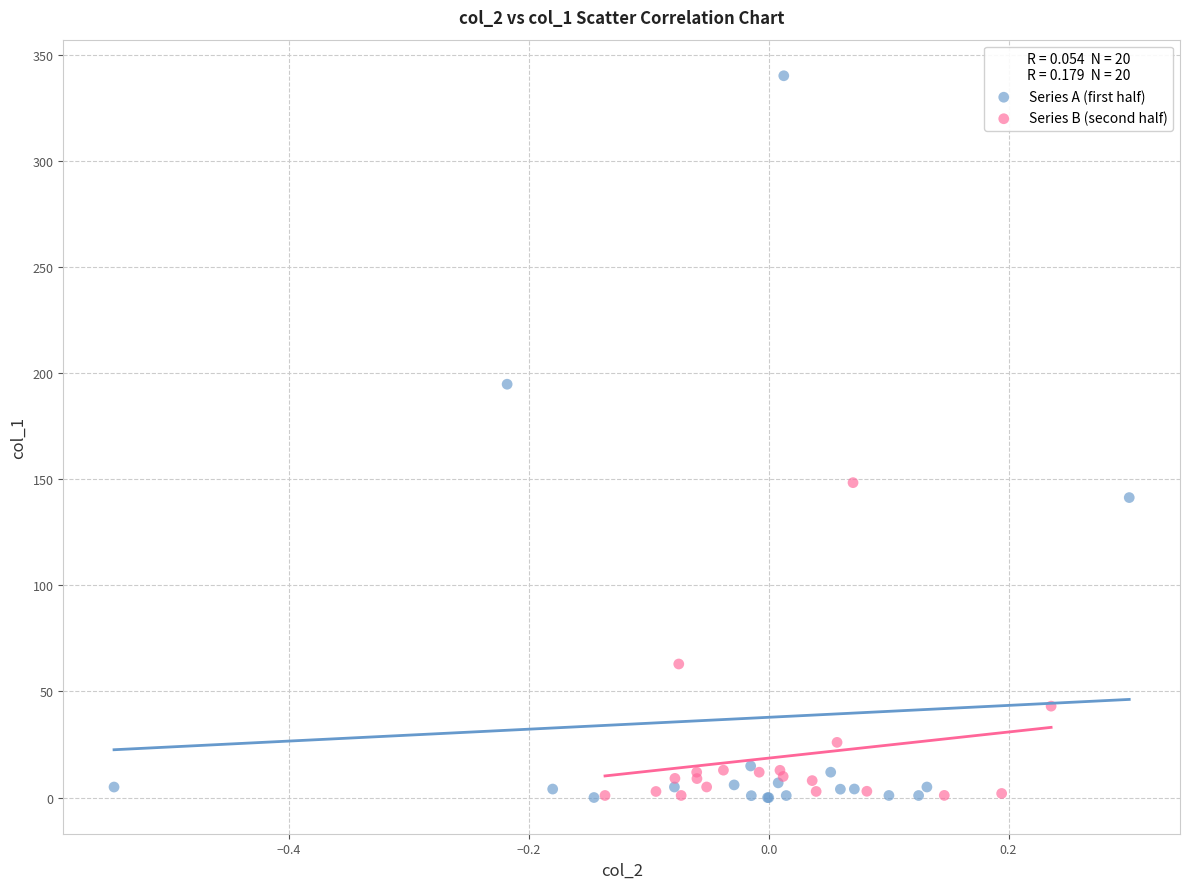

Which series contains the highest Y value?

Series A (first half)